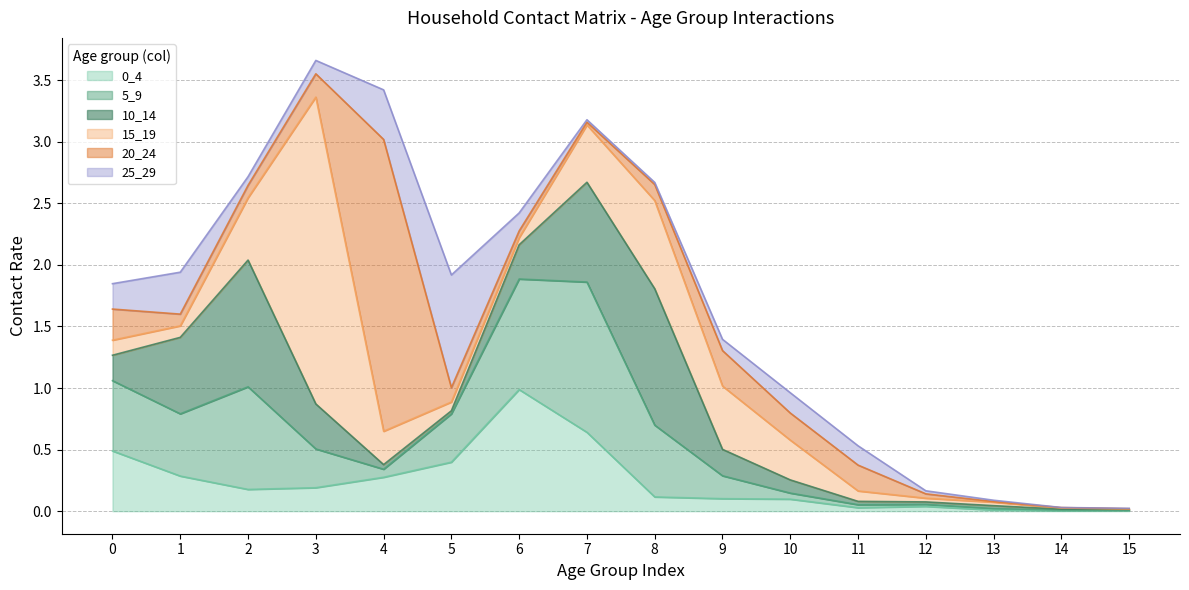

Is it true that 25_29 equals 0.1 at 9?

True